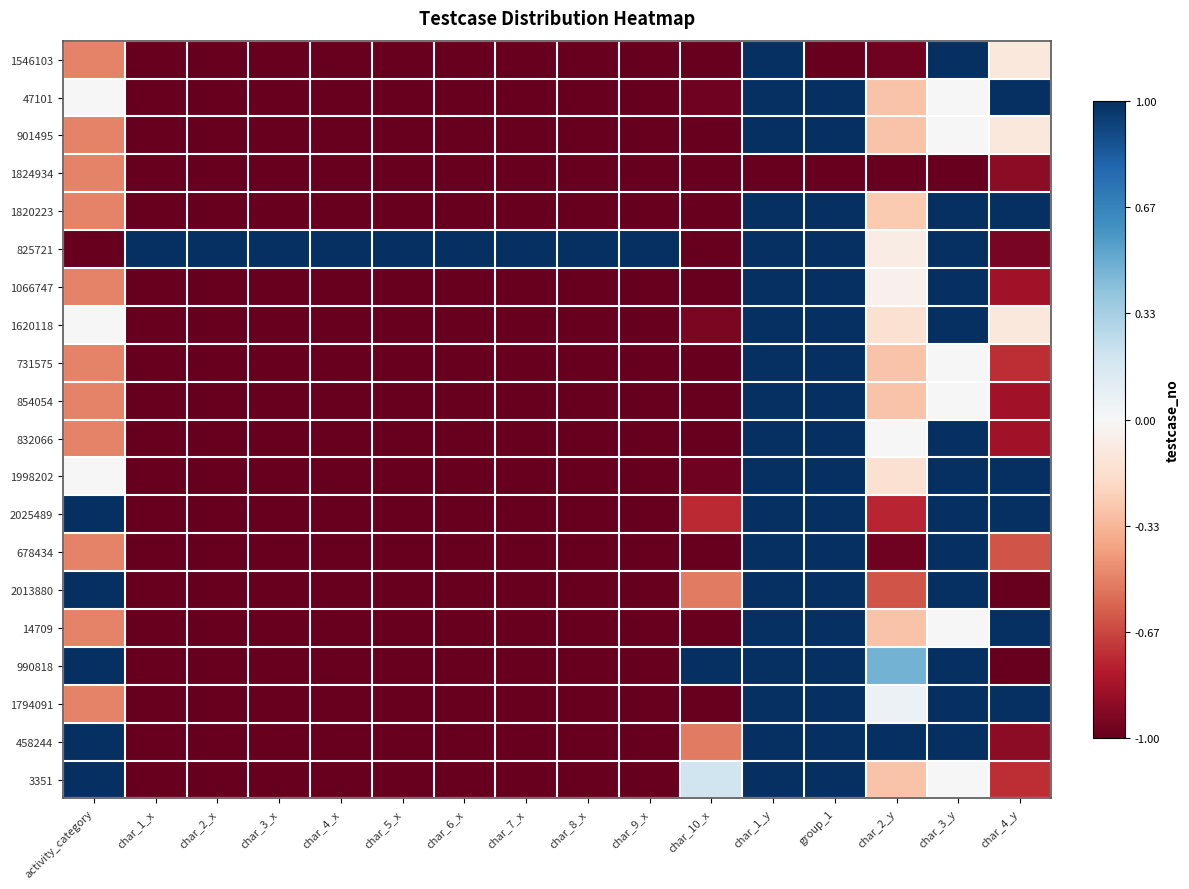

Reading left to right, what are all the values shown in this chart?

1546103: activity_category=-0.5	char_1_x=-1.0	char_2_x=-1.0	char_3_x=-1.0	char_4_x=-1.0	char_5_x=-1.0	char_6_x=-1.0	char_7_x=-1.0	char_8_x=-1.0	char_9_x=-1.0	char_10_x=-1.0	char_1_y=1.0	group_1=-1.0	char_2_y=-1.0	char_3_y=1.0	char_4_y=-0.1
47101: activity_category=0.0	char_1_x=-1.0	char_2_x=-1.0	char_3_x=-1.0	char_4_x=-1.0	char_5_x=-1.0	char_6_x=-1.0	char_7_x=-1.0	char_8_x=-1.0	char_9_x=-1.0	char_10_x=-1.0	char_1_y=1.0	group_1=1.0	char_2_y=-0.3	char_3_y=0.0	char_4_y=1.0
901495: activity_category=-0.5	char_1_x=-1.0	char_2_x=-1.0	char_3_x=-1.0	char_4_x=-1.0	char_5_x=-1.0	char_6_x=-1.0	char_7_x=-1.0	char_8_x=-1.0	char_9_x=-1.0	char_10_x=-1.0	char_1_y=1.0	group_1=1.0	char_2_y=-0.3	char_3_y=0.0	char_4_y=-0.1
1824934: activity_category=-0.5	char_1_x=-1.0	char_2_x=-1.0	char_3_x=-1.0	char_4_x=-1.0	char_5_x=-1.0	char_6_x=-1.0	char_7_x=-1.0	char_8_x=-1.0	char_9_x=-1.0	char_10_x=-1.0	char_1_y=-1.0	group_1=-1.0	char_2_y=-1.0	char_3_y=-1.0	char_4_y=-0.9
1820223: activity_category=-0.5	char_1_x=-1.0	char_2_x=-1.0	char_3_x=-1.0	char_4_x=-1.0	char_5_x=-1.0	char_6_x=-1.0	char_7_x=-1.0	char_8_x=-1.0	char_9_x=-1.0	char_10_x=-1.0	char_1_y=1.0	group_1=1.0	char_2_y=-0.3	char_3_y=1.0	char_4_y=1.0
825721: activity_category=-1.0	char_1_x=1.0	char_2_x=1.0	char_3_x=1.0	char_4_x=1.0	char_5_x=1.0	char_6_x=1.0	char_7_x=1.0	char_8_x=1.0	char_9_x=1.0	char_10_x=-1.0	char_1_y=1.0	group_1=1.0	char_2_y=-0.1	char_3_y=1.0	char_4_y=-0.9
1066747: activity_category=-0.5	char_1_x=-1.0	char_2_x=-1.0	char_3_x=-1.0	char_4_x=-1.0	char_5_x=-1.0	char_6_x=-1.0	char_7_x=-1.0	char_8_x=-1.0	char_9_x=-1.0	char_10_x=-1.0	char_1_y=1.0	group_1=1.0	char_2_y=-0.0	char_3_y=1.0	char_4_y=-0.8
1620118: activity_category=0.0	char_1_x=-1.0	char_2_x=-1.0	char_3_x=-1.0	char_4_x=-1.0	char_5_x=-1.0	char_6_x=-1.0	char_7_x=-1.0	char_8_x=-1.0	char_9_x=-1.0	char_10_x=-0.9	char_1_y=1.0	group_1=1.0	char_2_y=-0.2	char_3_y=1.0	char_4_y=-0.1
731575: activity_category=-0.5	char_1_x=-1.0	char_2_x=-1.0	char_3_x=-1.0	char_4_x=-1.0	char_5_x=-1.0	char_6_x=-1.0	char_7_x=-1.0	char_8_x=-1.0	char_9_x=-1.0	char_10_x=-1.0	char_1_y=1.0	group_1=1.0	char_2_y=-0.3	char_3_y=0.0	char_4_y=-0.7
854054: activity_category=-0.5	char_1_x=-1.0	char_2_x=-1.0	char_3_x=-1.0	char_4_x=-1.0	char_5_x=-1.0	char_6_x=-1.0	char_7_x=-1.0	char_8_x=-1.0	char_9_x=-1.0	char_10_x=-1.0	char_1_y=1.0	group_1=1.0	char_2_y=-0.3	char_3_y=0.0	char_4_y=-0.8
832066: activity_category=-0.5	char_1_x=-1.0	char_2_x=-1.0	char_3_x=-1.0	char_4_x=-1.0	char_5_x=-1.0	char_6_x=-1.0	char_7_x=-1.0	char_8_x=-1.0	char_9_x=-1.0	char_10_x=-1.0	char_1_y=1.0	group_1=1.0	char_2_y=0.0	char_3_y=1.0	char_4_y=-0.8
1998202: activity_category=0.0	char_1_x=-1.0	char_2_x=-1.0	char_3_x=-1.0	char_4_x=-1.0	char_5_x=-1.0	char_6_x=-1.0	char_7_x=-1.0	char_8_x=-1.0	char_9_x=-1.0	char_10_x=-1.0	char_1_y=1.0	group_1=1.0	char_2_y=-0.2	char_3_y=1.0	char_4_y=1.0
2025489: activity_category=1.0	char_1_x=-1.0	char_2_x=-1.0	char_3_x=-1.0	char_4_x=-1.0	char_5_x=-1.0	char_6_x=-1.0	char_7_x=-1.0	char_8_x=-1.0	char_9_x=-1.0	char_10_x=-0.7	char_1_y=1.0	group_1=1.0	char_2_y=-0.8	char_3_y=1.0	char_4_y=1.0
678434: activity_category=-0.5	char_1_x=-1.0	char_2_x=-1.0	char_3_x=-1.0	char_4_x=-1.0	char_5_x=-1.0	char_6_x=-1.0	char_7_x=-1.0	char_8_x=-1.0	char_9_x=-1.0	char_10_x=-1.0	char_1_y=1.0	group_1=1.0	char_2_y=-1.0	char_3_y=1.0	char_4_y=-0.6
2013880: activity_category=1.0	char_1_x=-1.0	char_2_x=-1.0	char_3_x=-1.0	char_4_x=-1.0	char_5_x=-1.0	char_6_x=-1.0	char_7_x=-1.0	char_8_x=-1.0	char_9_x=-1.0	char_10_x=-0.5	char_1_y=1.0	group_1=1.0	char_2_y=-0.6	char_3_y=1.0	char_4_y=-1.0
14709: activity_category=-0.5	char_1_x=-1.0	char_2_x=-1.0	char_3_x=-1.0	char_4_x=-1.0	char_5_x=-1.0	char_6_x=-1.0	char_7_x=-1.0	char_8_x=-1.0	char_9_x=-1.0	char_10_x=-1.0	char_1_y=1.0	group_1=1.0	char_2_y=-0.3	char_3_y=0.0	char_4_y=1.0
990818: activity_category=1.0	char_1_x=-1.0	char_2_x=-1.0	char_3_x=-1.0	char_4_x=-1.0	char_5_x=-1.0	char_6_x=-1.0	char_7_x=-1.0	char_8_x=-1.0	char_9_x=-1.0	char_10_x=1.0	char_1_y=1.0	group_1=1.0	char_2_y=0.5	char_3_y=1.0	char_4_y=-1.0
1794091: activity_category=-0.5	char_1_x=-1.0	char_2_x=-1.0	char_3_x=-1.0	char_4_x=-1.0	char_5_x=-1.0	char_6_x=-1.0	char_7_x=-1.0	char_8_x=-1.0	char_9_x=-1.0	char_10_x=-1.0	char_1_y=1.0	group_1=1.0	char_2_y=0.1	char_3_y=1.0	char_4_y=1.0
458244: activity_category=1.0	char_1_x=-1.0	char_2_x=-1.0	char_3_x=-1.0	char_4_x=-1.0	char_5_x=-1.0	char_6_x=-1.0	char_7_x=-1.0	char_8_x=-1.0	char_9_x=-1.0	char_10_x=-0.5	char_1_y=1.0	group_1=1.0	char_2_y=1.0	char_3_y=1.0	char_4_y=-0.9
3351: activity_category=1.0	char_1_x=-1.0	char_2_x=-1.0	char_3_x=-1.0	char_4_x=-1.0	char_5_x=-1.0	char_6_x=-1.0	char_7_x=-1.0	char_8_x=-1.0	char_9_x=-1.0	char_10_x=0.2	char_1_y=1.0	group_1=1.0	char_2_y=-0.3	char_3_y=0.0	char_4_y=-0.7